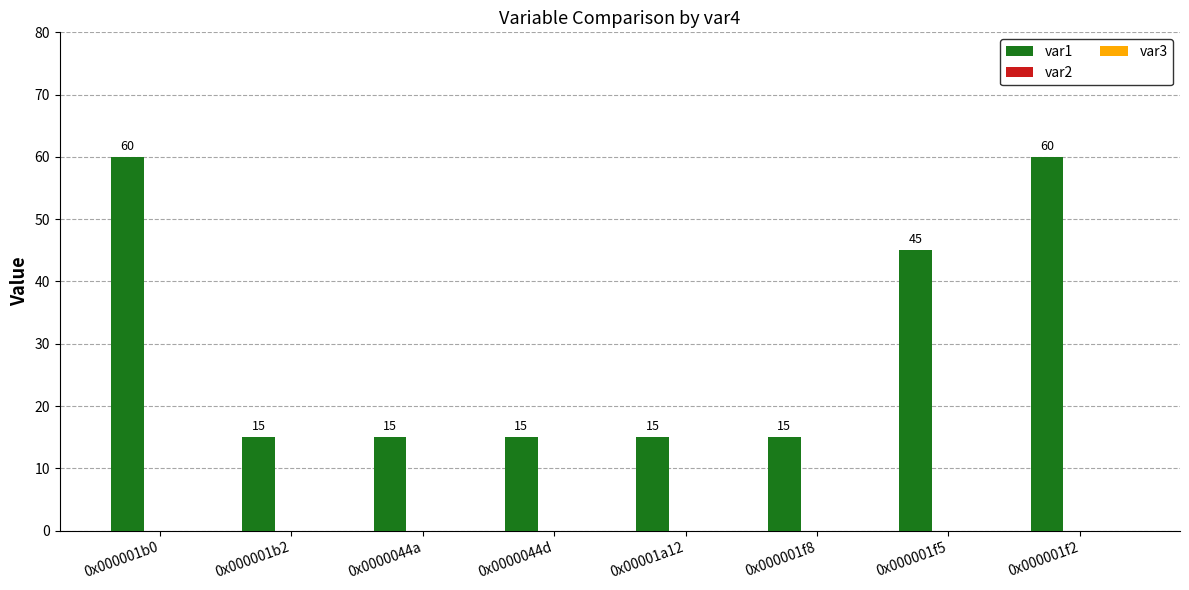

Read the value at 0x000001f8, to the nearest 5.

15